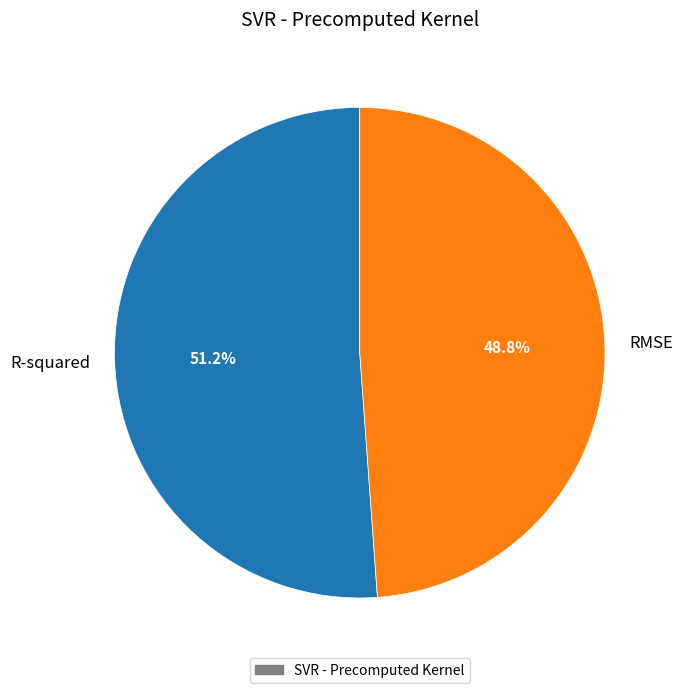

What percentage is the R-squared slice, to the nearest percent?

51%